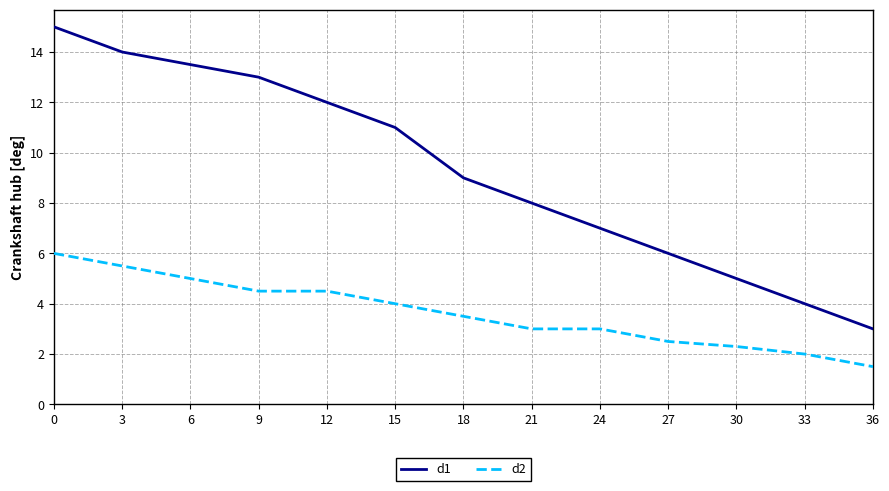

What is the sum of all d1 values?

120.5